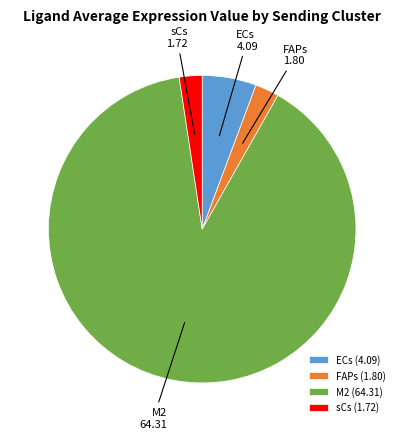

What is the ratio of the value at M2 to the value at ECs?

15.7